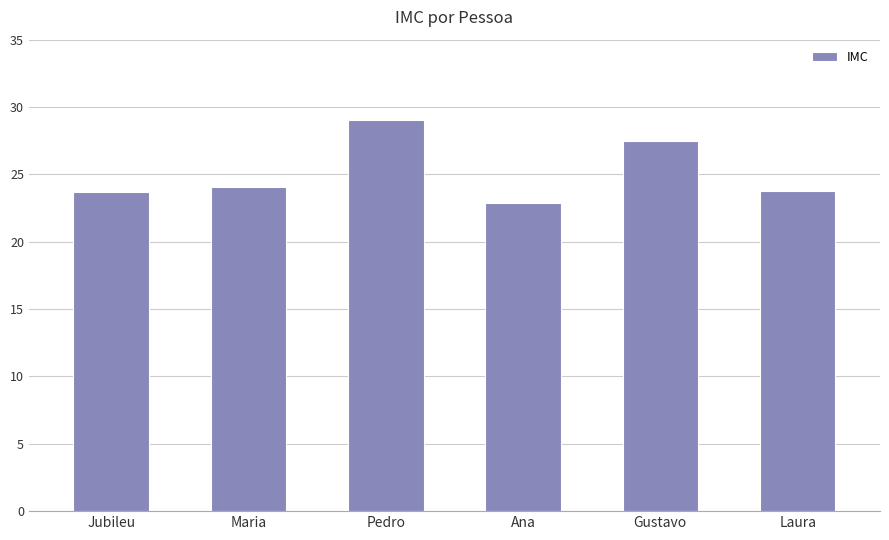

Reading left to right, what are all the values shown in this chart?

23.7	24.1	29.1	22.9	27.5	23.7